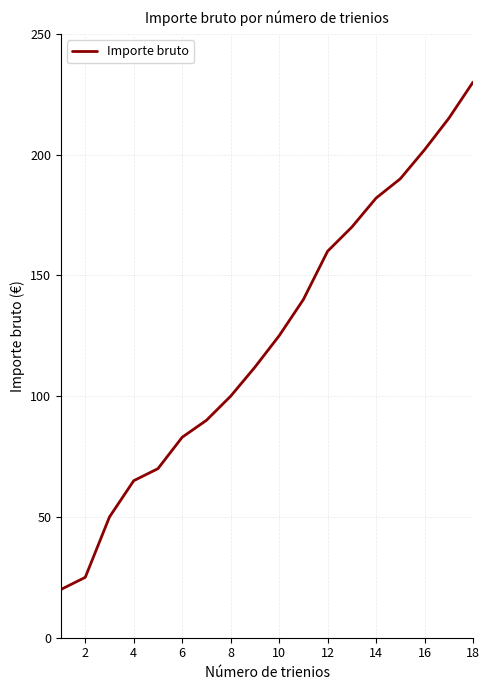

What is the greatest value displayed?

230